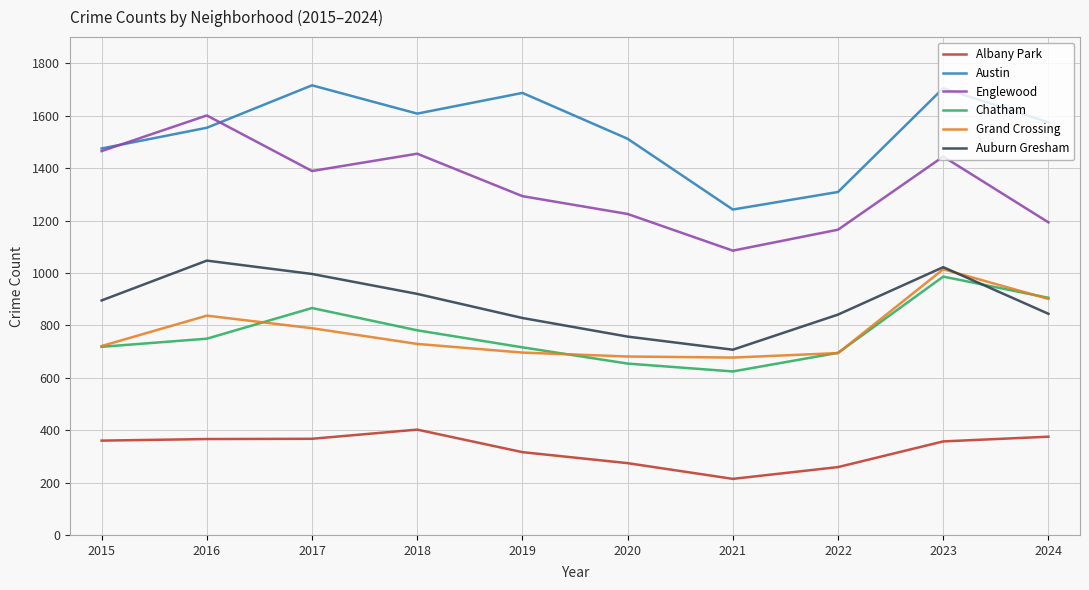

Which series has the largest range (max minus min)?

Englewood